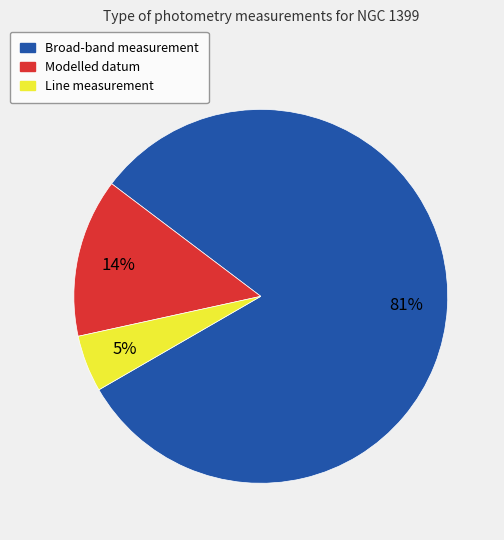

Between Line measurement and Modelled datum, which is larger?

Modelled datum